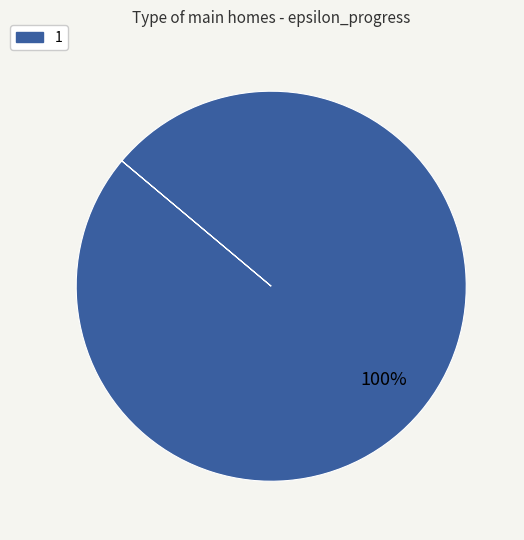

Is it true that 1 is 93% of the pie?

False